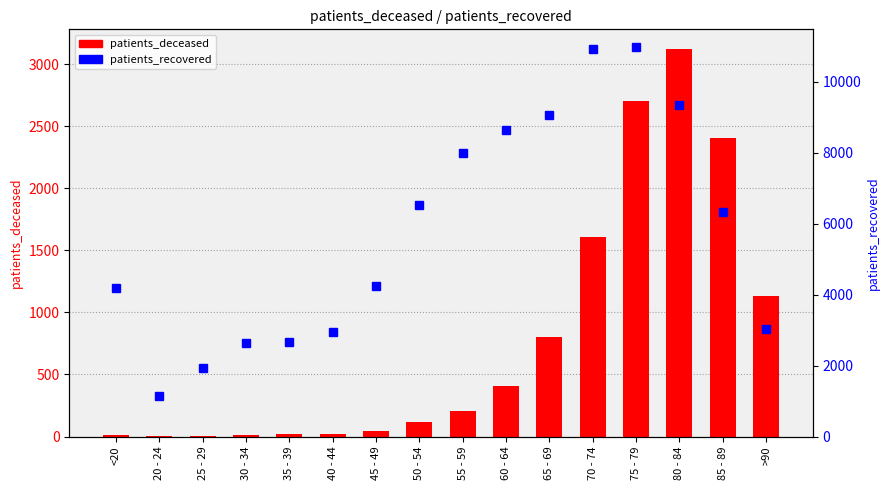

Which category has the highest value across all series?

75 - 79